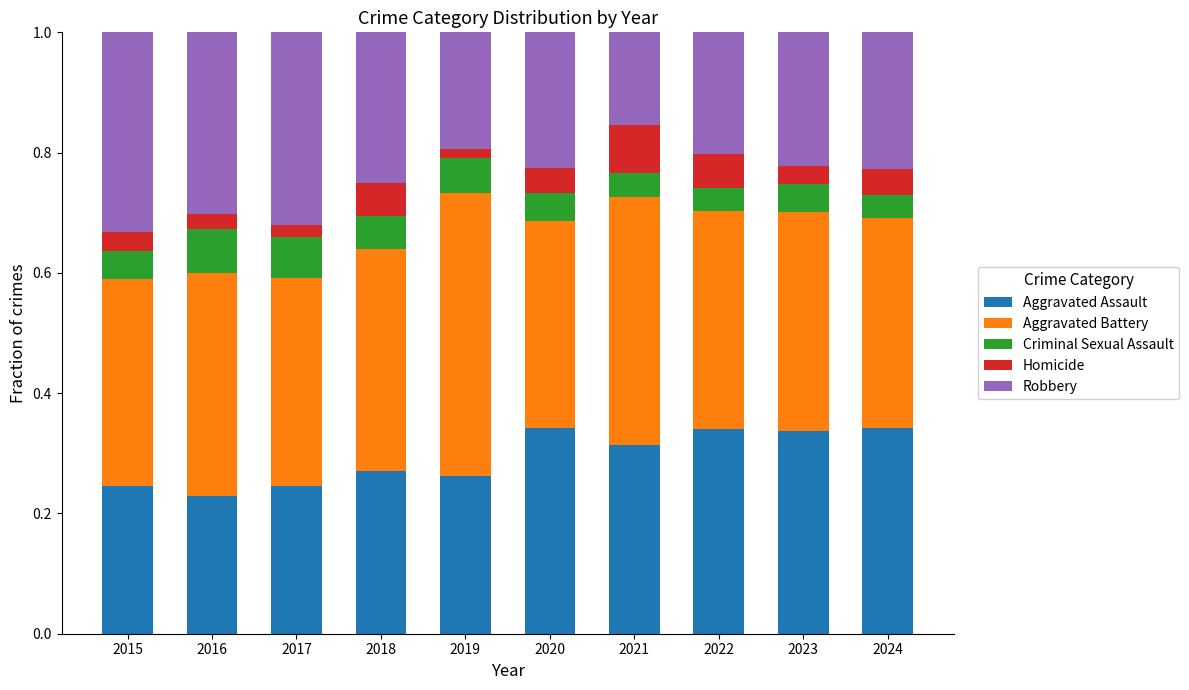

What is the total value across all series at 2022?

1.0